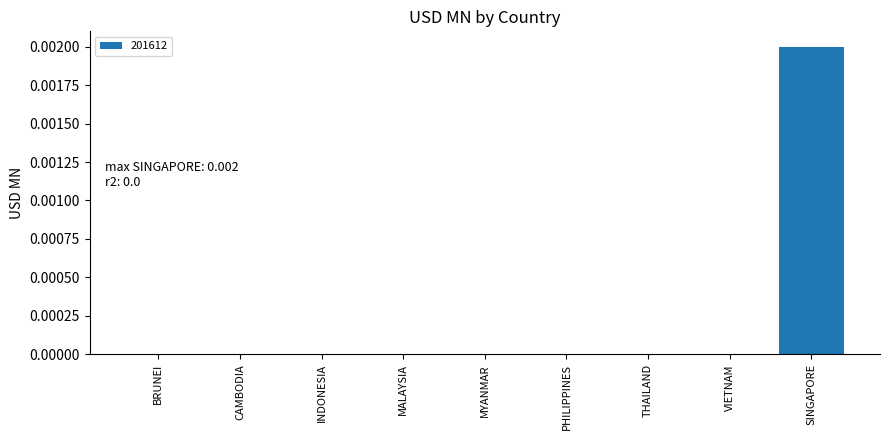

The chart shows a value of 0.0 at THAILAND. True or false?

True